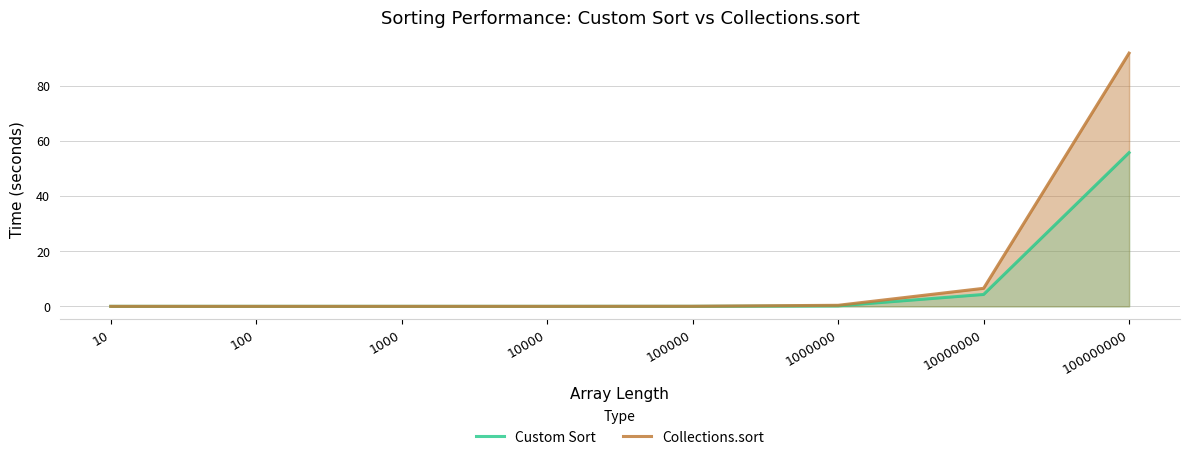

True or false: Collections.sort and Custom Sort intersect in this chart.

True